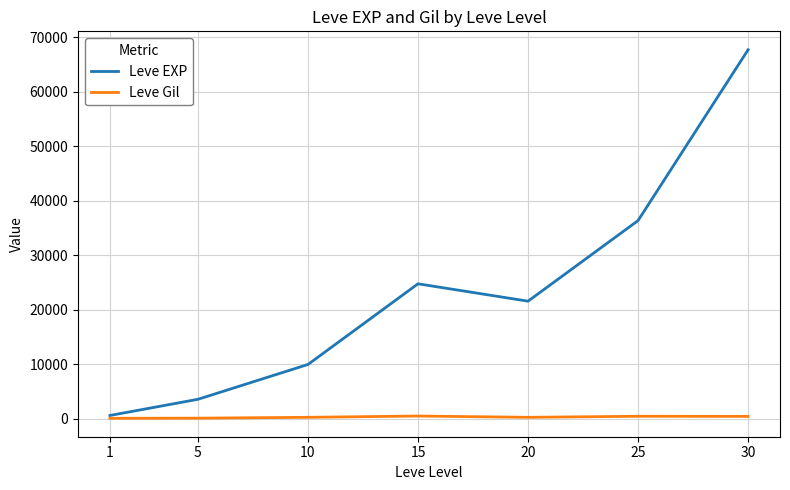

Between 5 and 10, which series saw the biggest shift?

Leve EXP